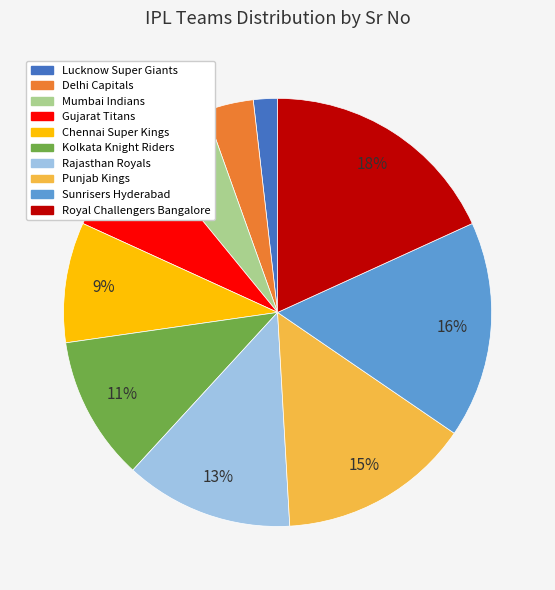

To the nearest percent, what percentage of the pie is Sunrisers Hyderabad?

16%